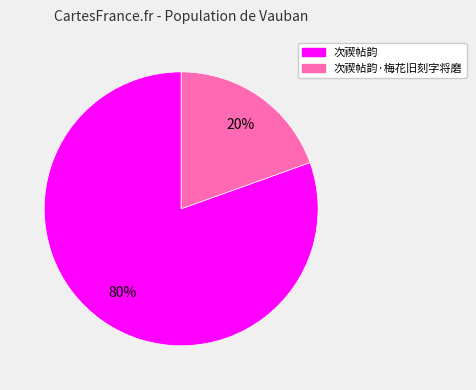

To the nearest percent, what is the average slice percentage?

50%